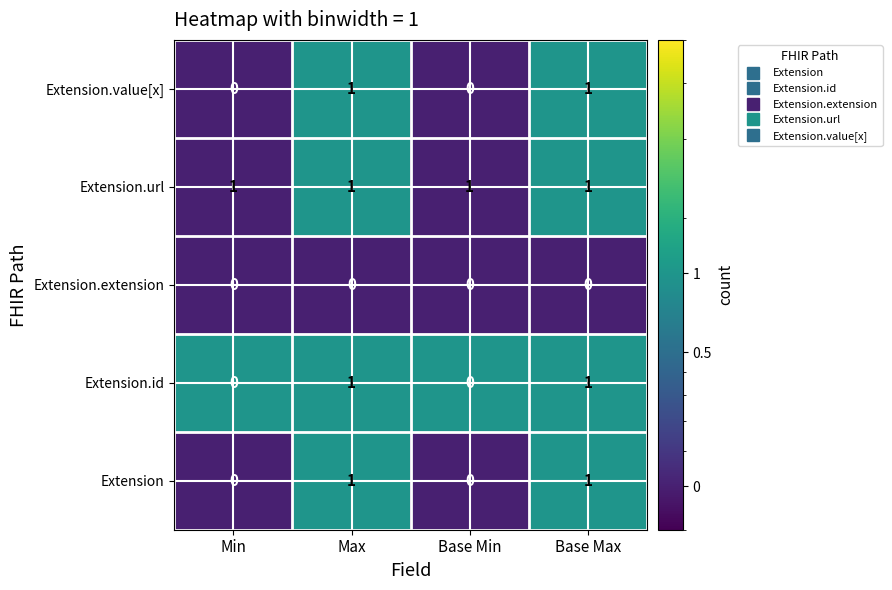

At how many categories does at least one series exceed 0?

4